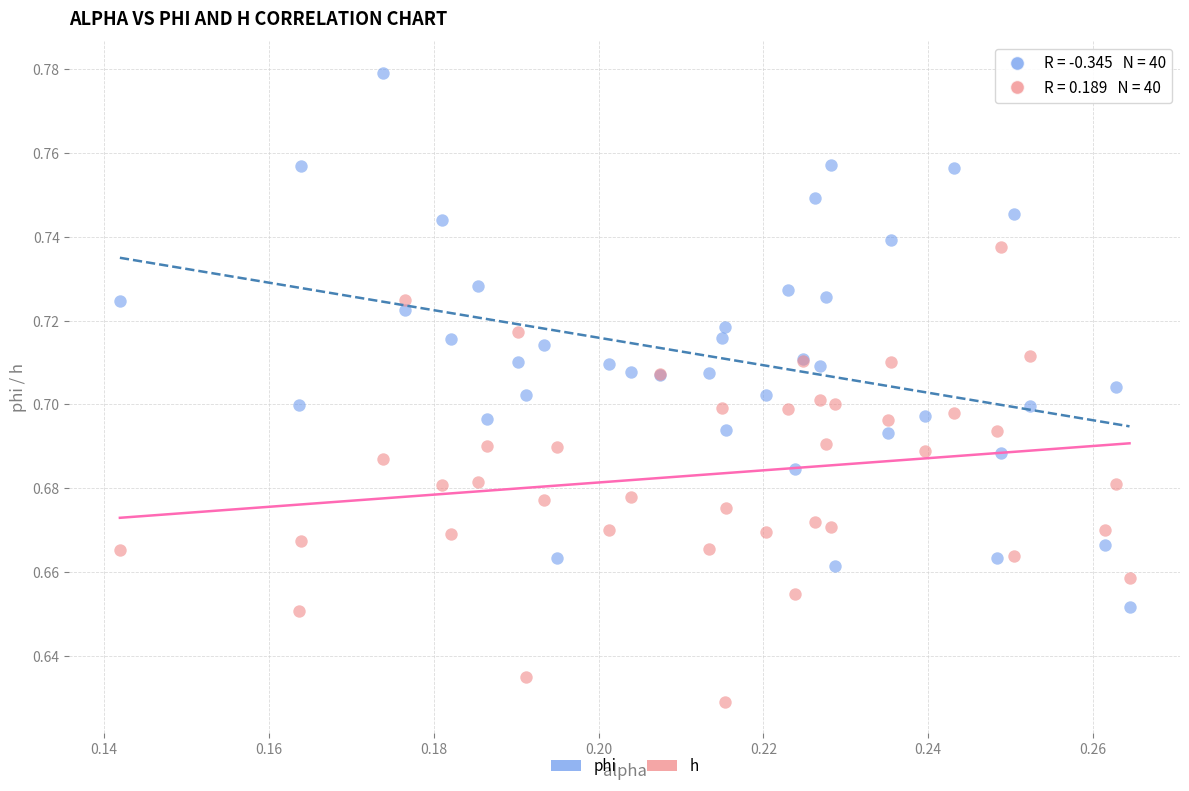

Which series contains the lowest Y value?

h